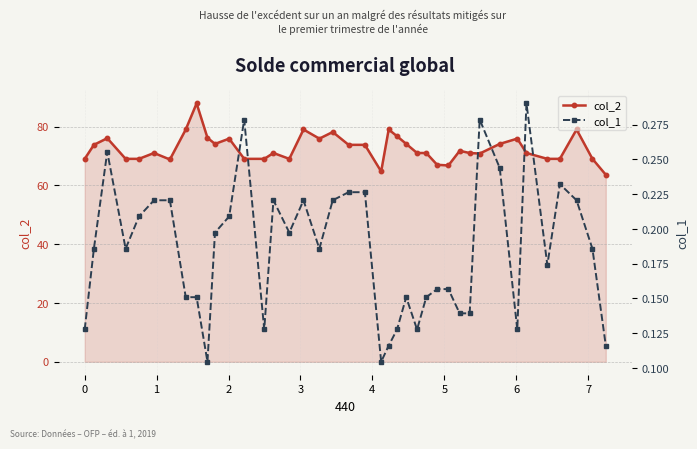

What is the lowest value of the col_2 series?

63.6